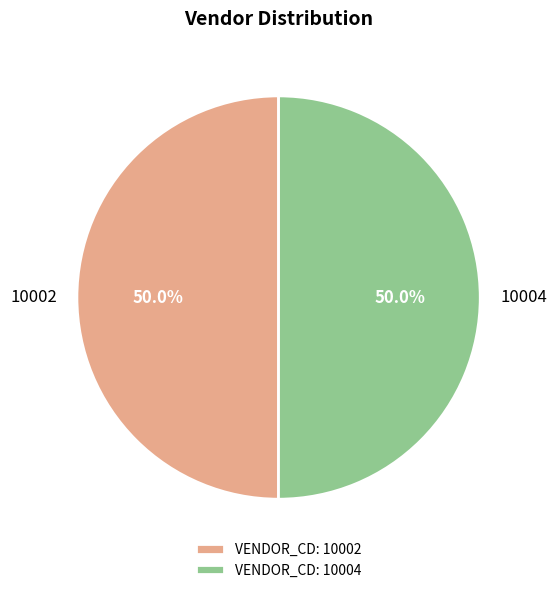

What percentage is NOT represented by 10004?

50.0%